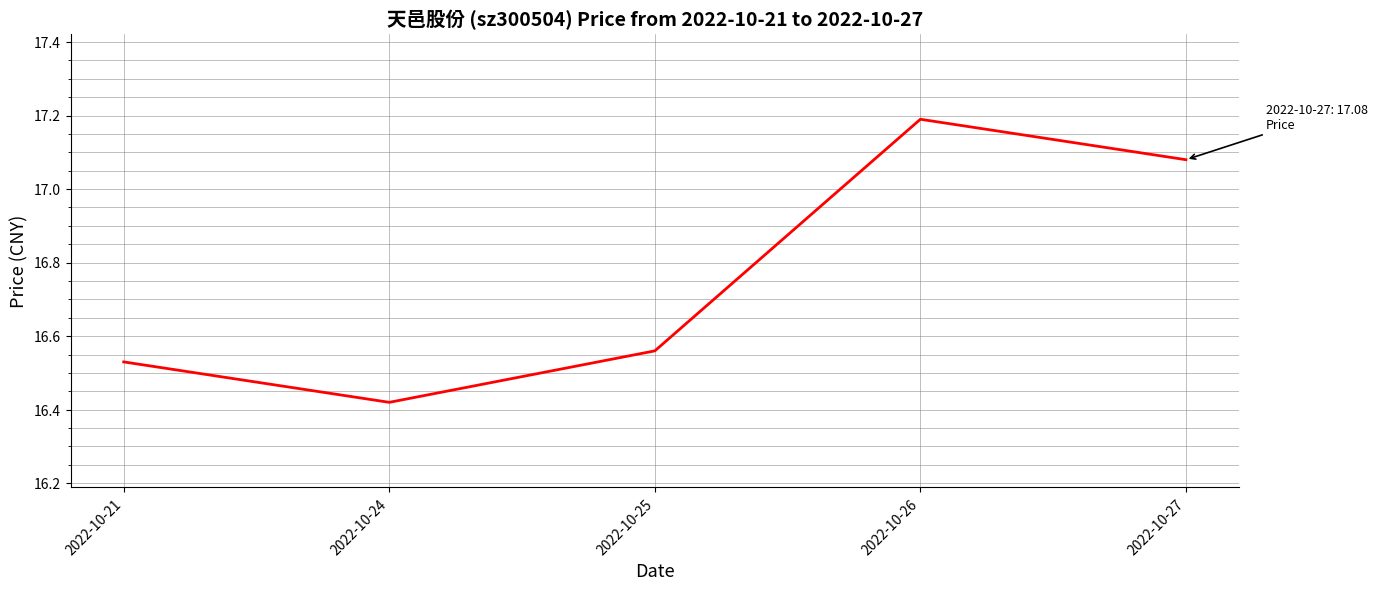

Count the number of data series in this chart.

1